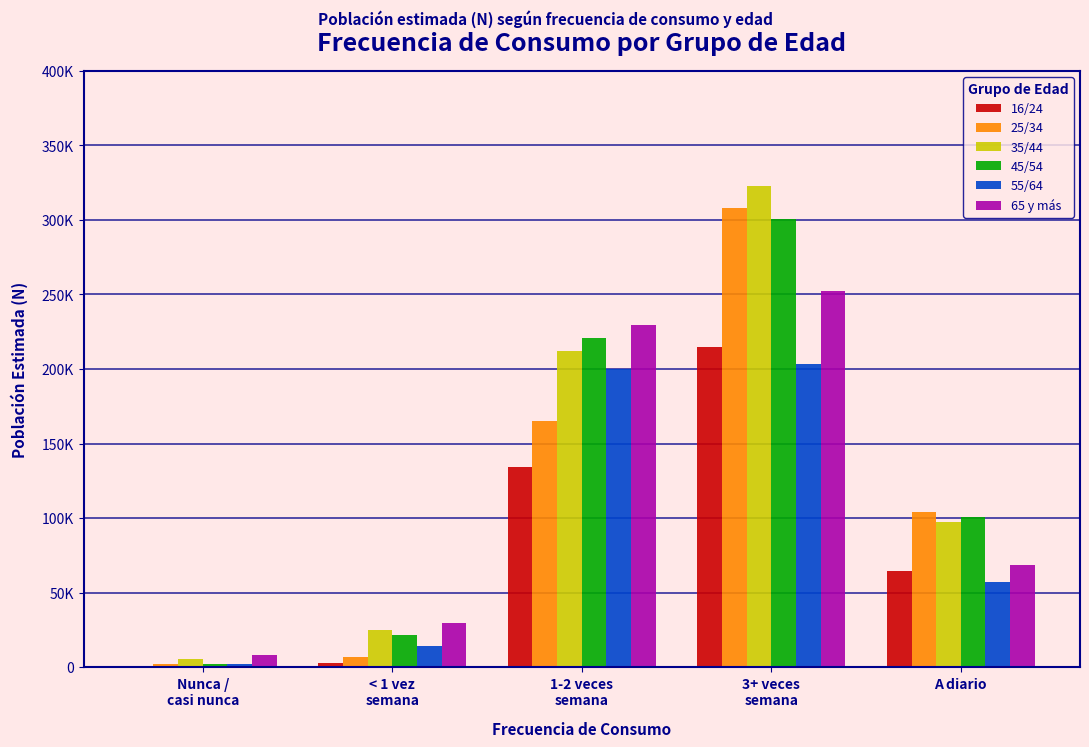

Are the bars horizontal?

No